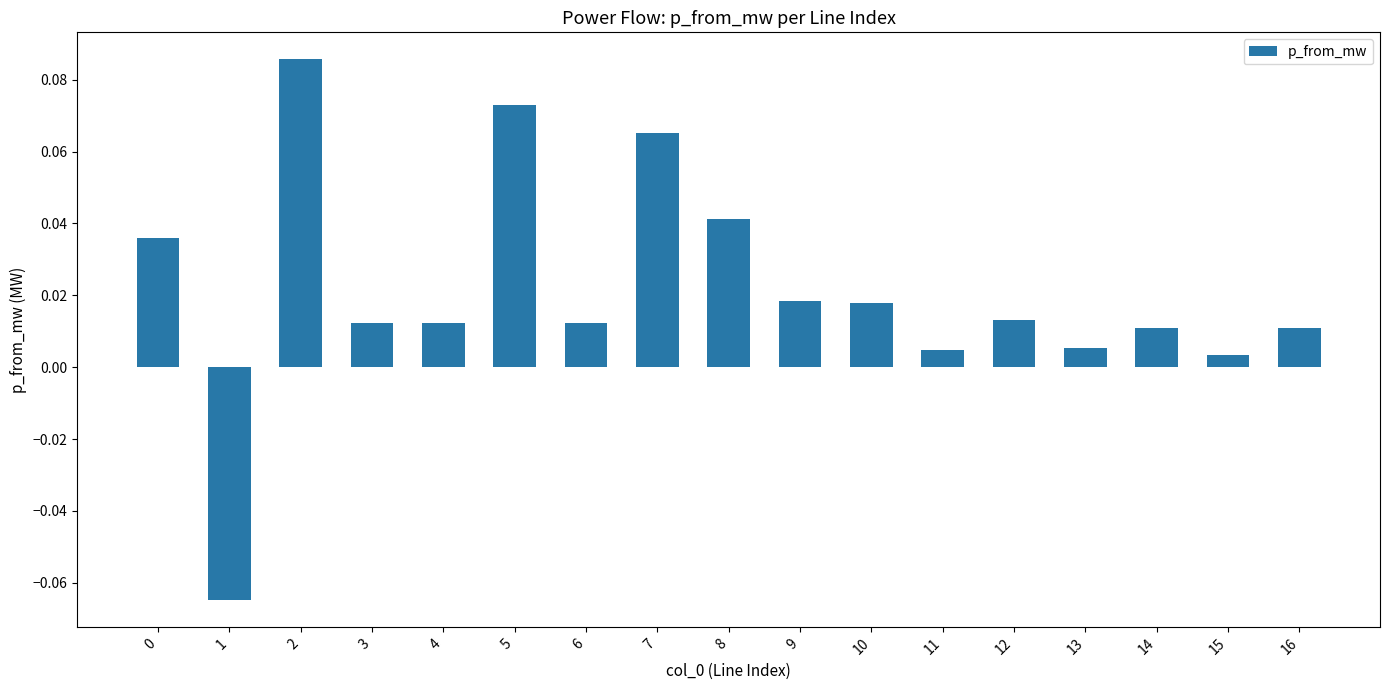

How many negative values are there?

1